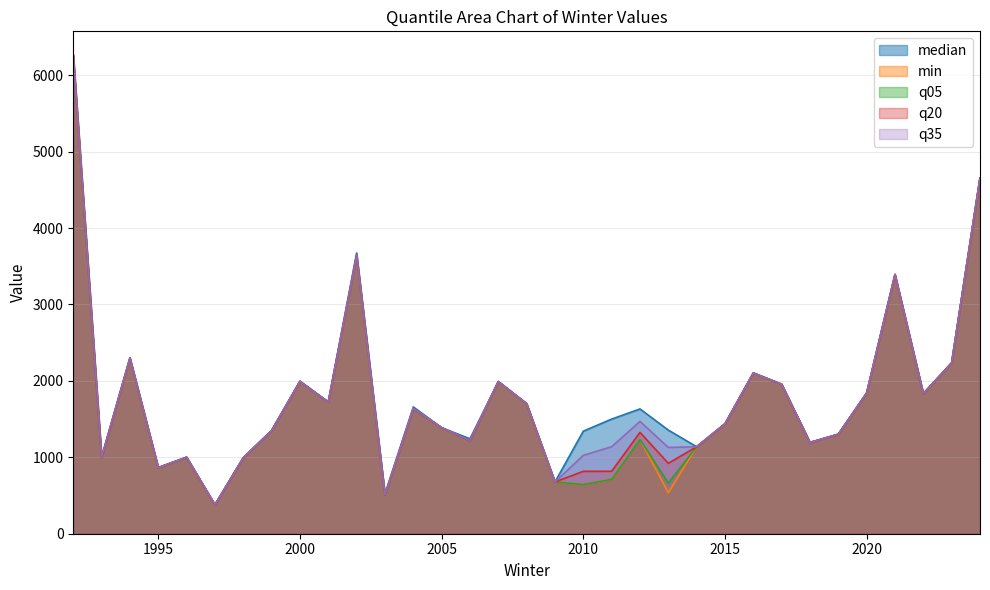

What is the value of the median point at the 19th from the left?

1342.0